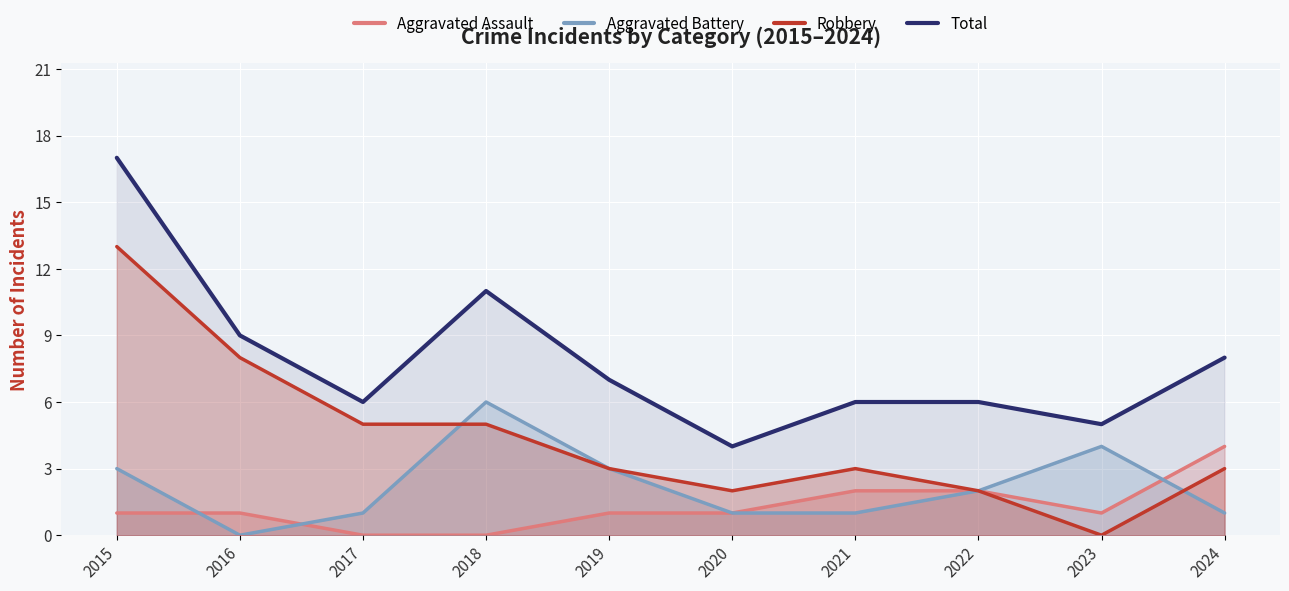

At which category does Aggravated Battery reach its first local peak?

2018